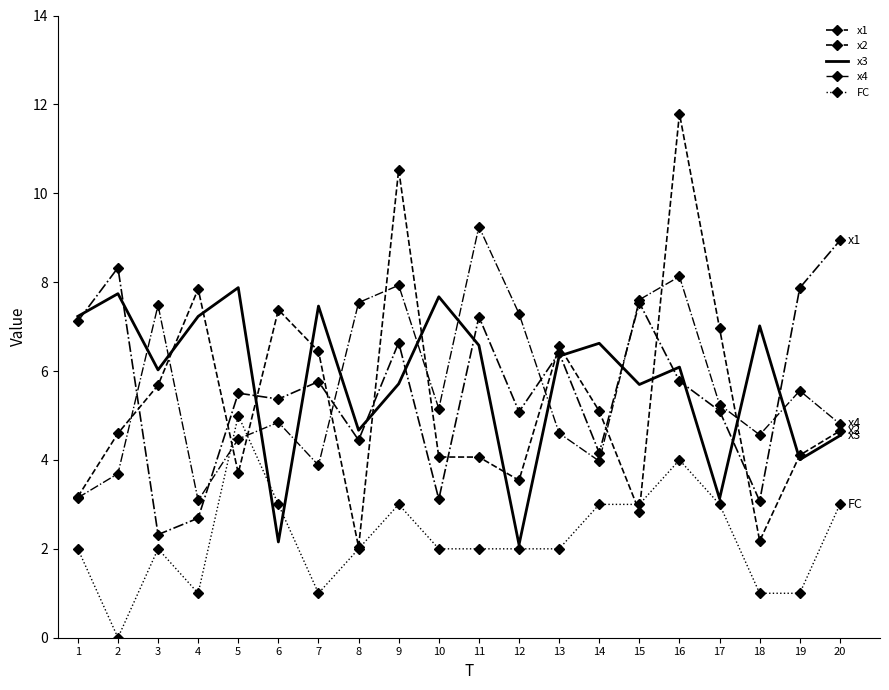

Where is x1 nearest to the value 5?

12